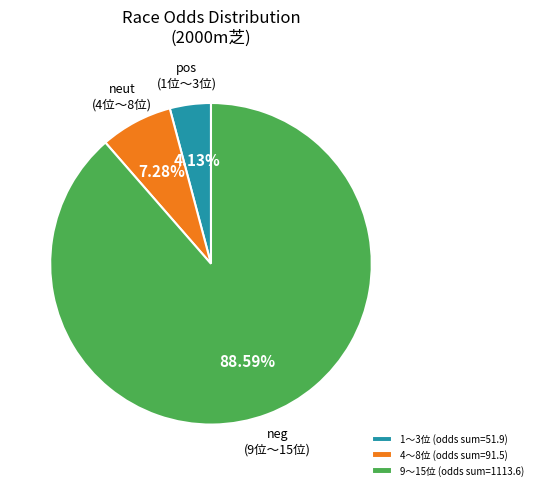

What is the ratio of the value at 4〜8位 (odds sum=91.5) to the value at 1〜3位 (odds sum=51.9)?

1.8